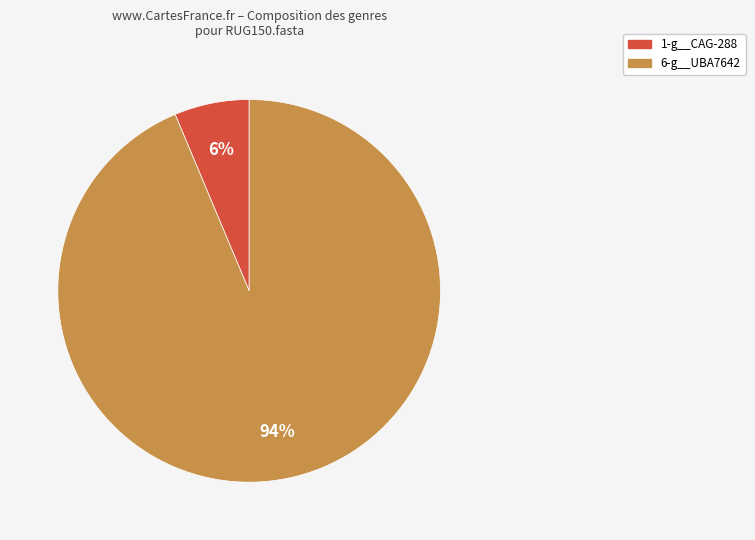

Is there a majority slice in this chart?

Yes